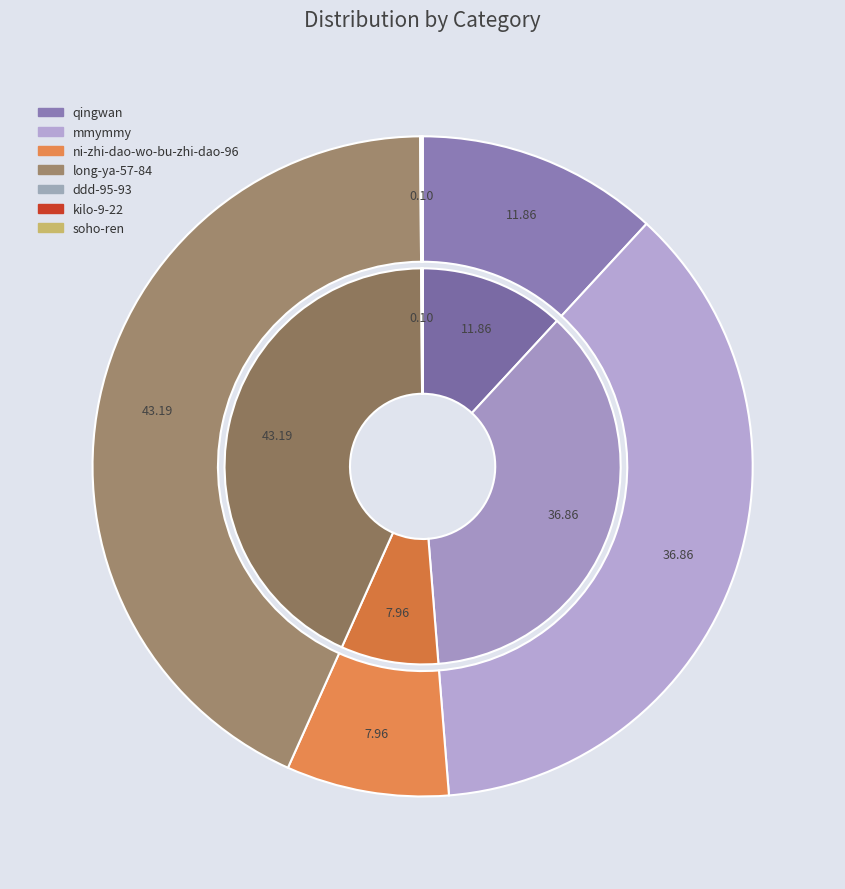

How many segments does this pie chart have?

7